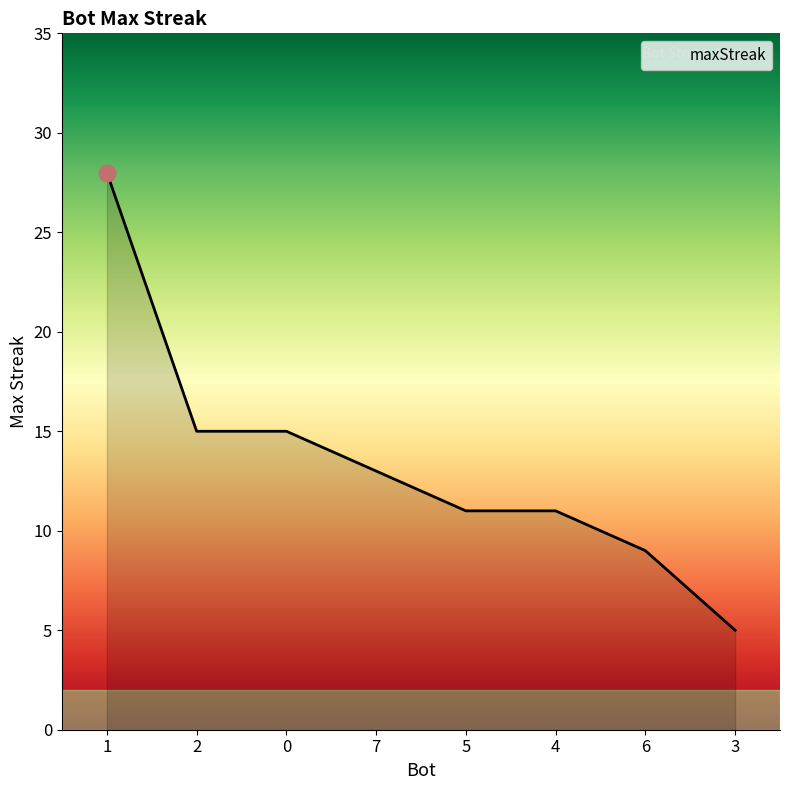

How many lines are shown in the chart?

1